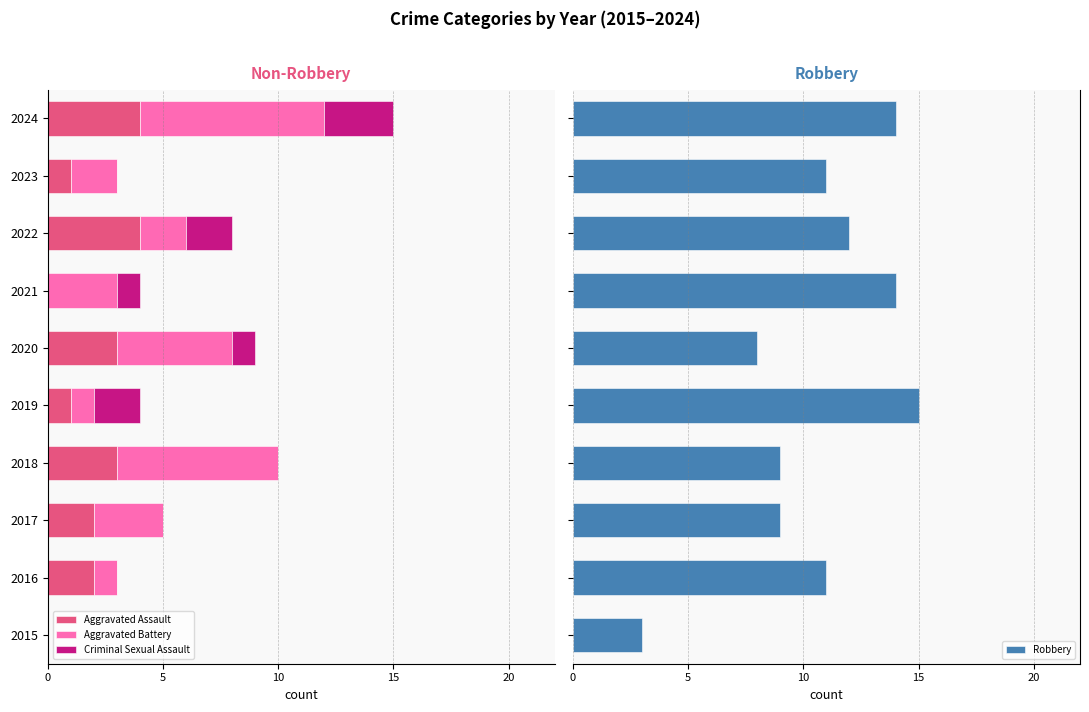

What is the lowest value of the Robbery series?

3